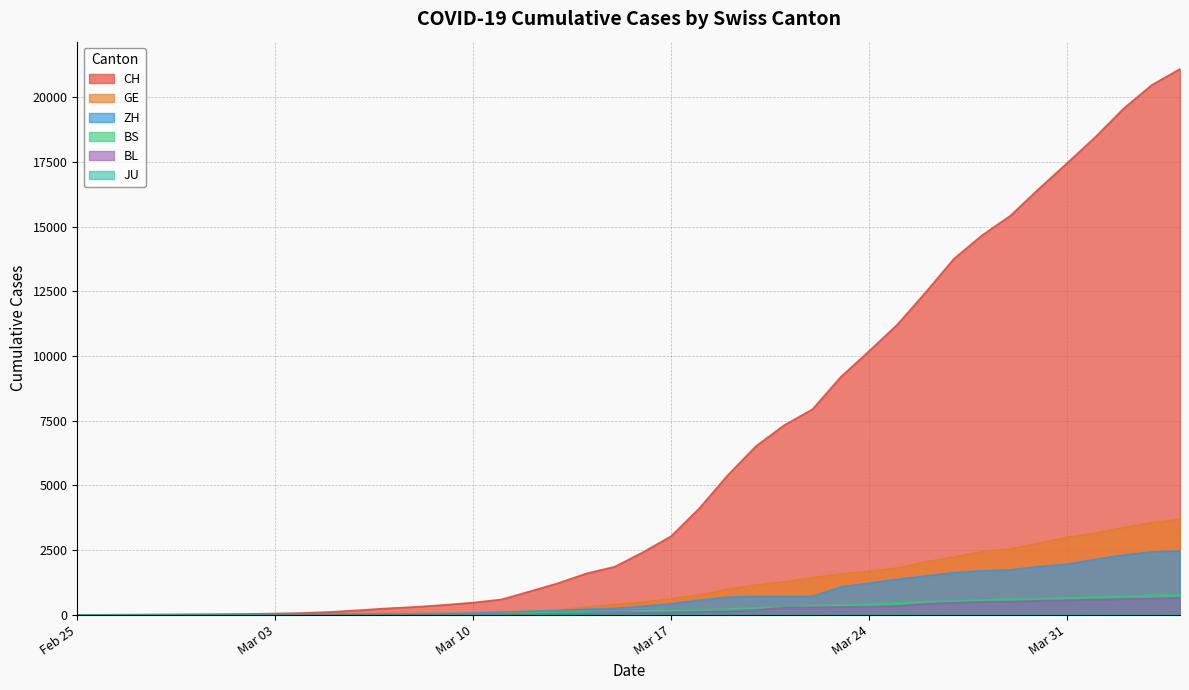

Which series has the largest total across all categories?

CH